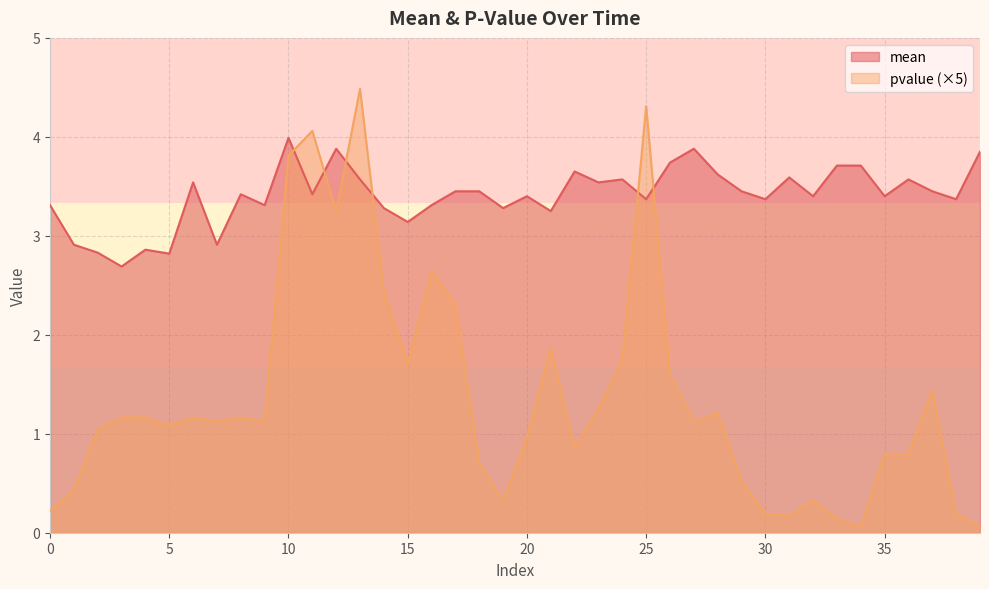

At how many categories does at least one series exceed 0?

40